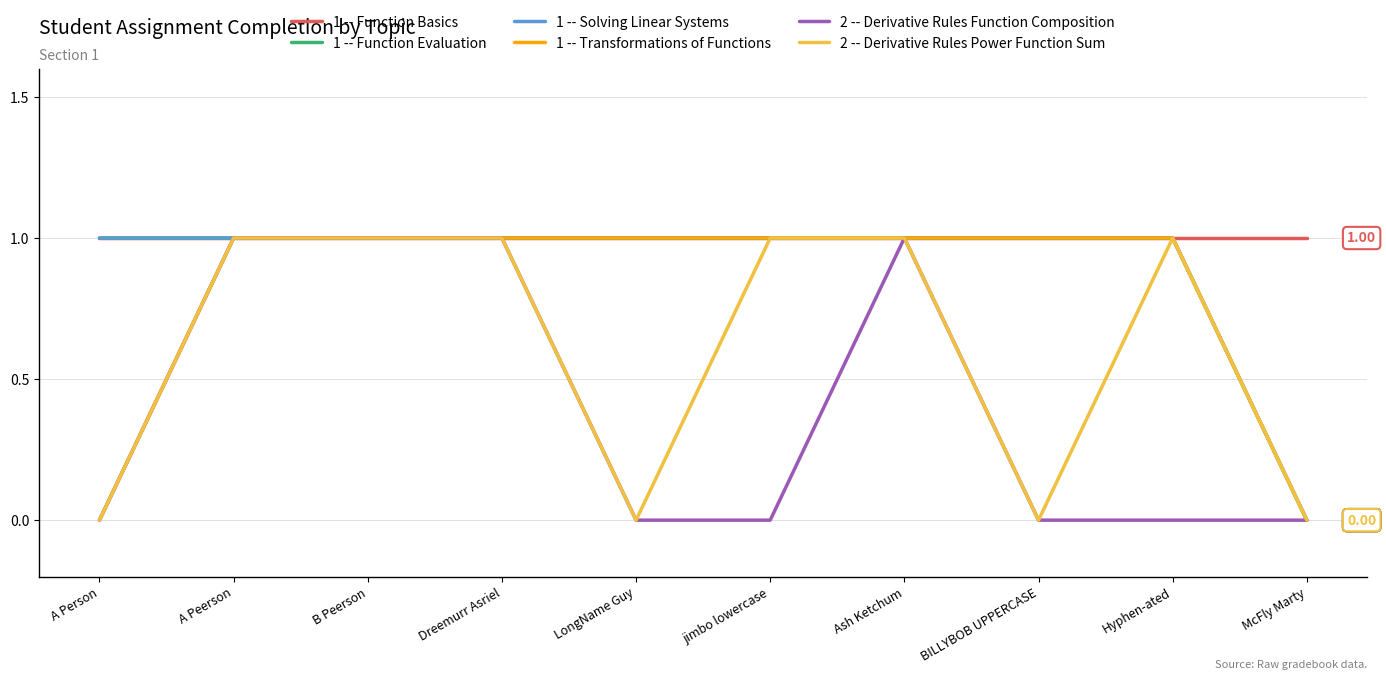

True or false: 1 -- Transformations of Functions and 2 -- Derivative Rules Power Function Sum cross at least once.

False